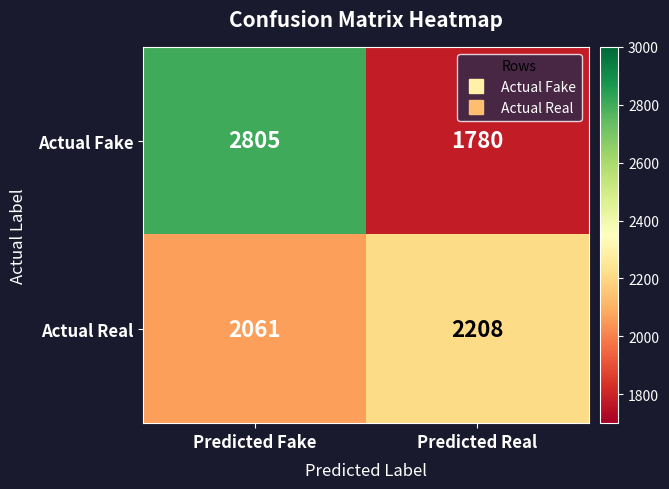

How many data points does each series have?

2